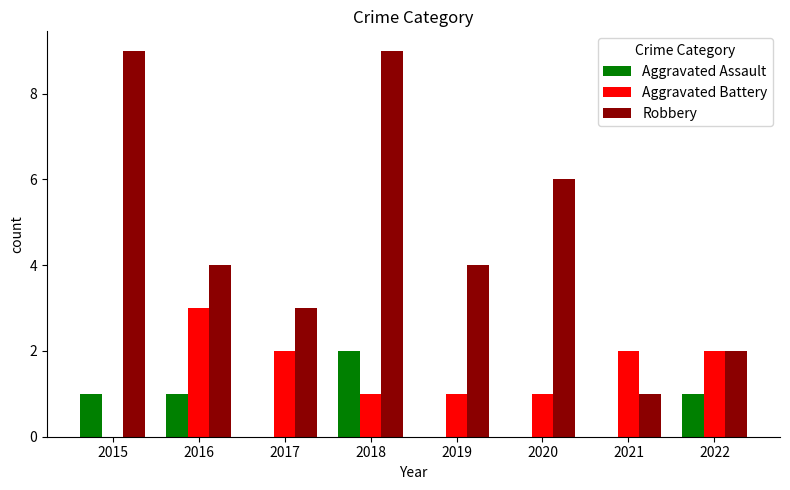

Reading right to left, what are all the values shown in this chart?

Aggravated Assault: 1	0	0	0	2	0	1	1
Aggravated Battery: 2	2	1	1	1	2	3	0
Robbery: 2	1	6	4	9	3	4	9